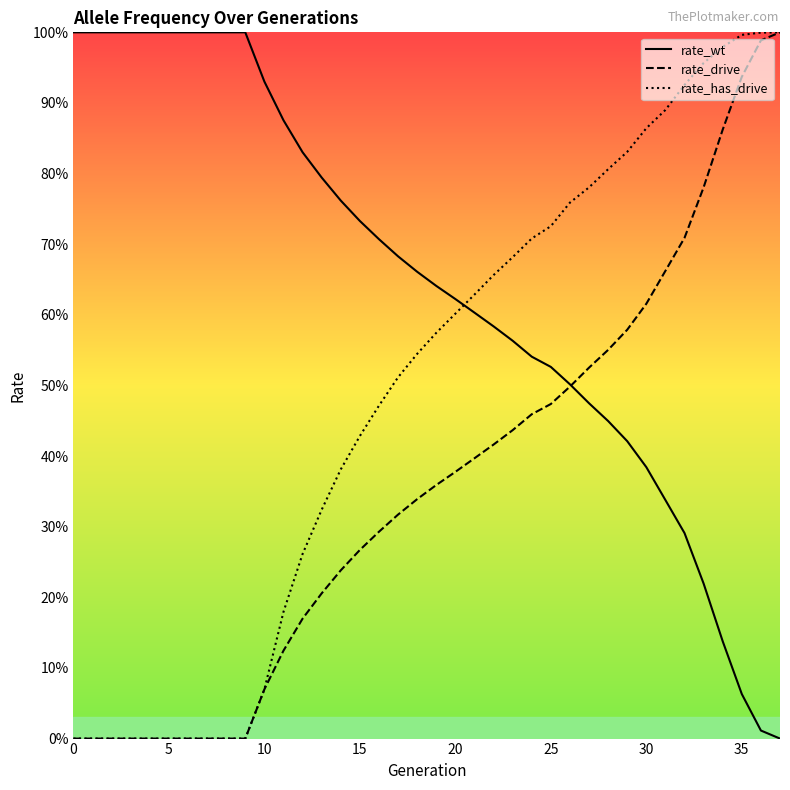

Which series has the largest range (max minus min)?

rate_wt